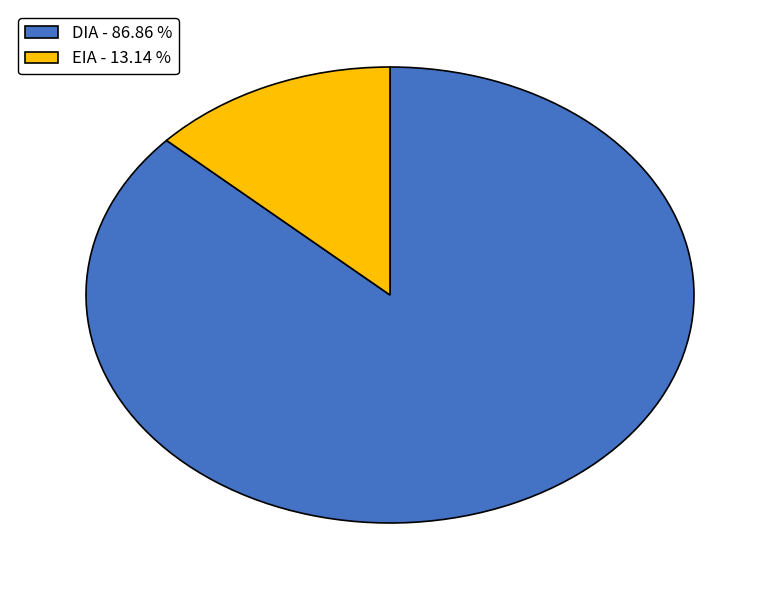

Rank the categories by value from lowest to highest.

EIA, DIA